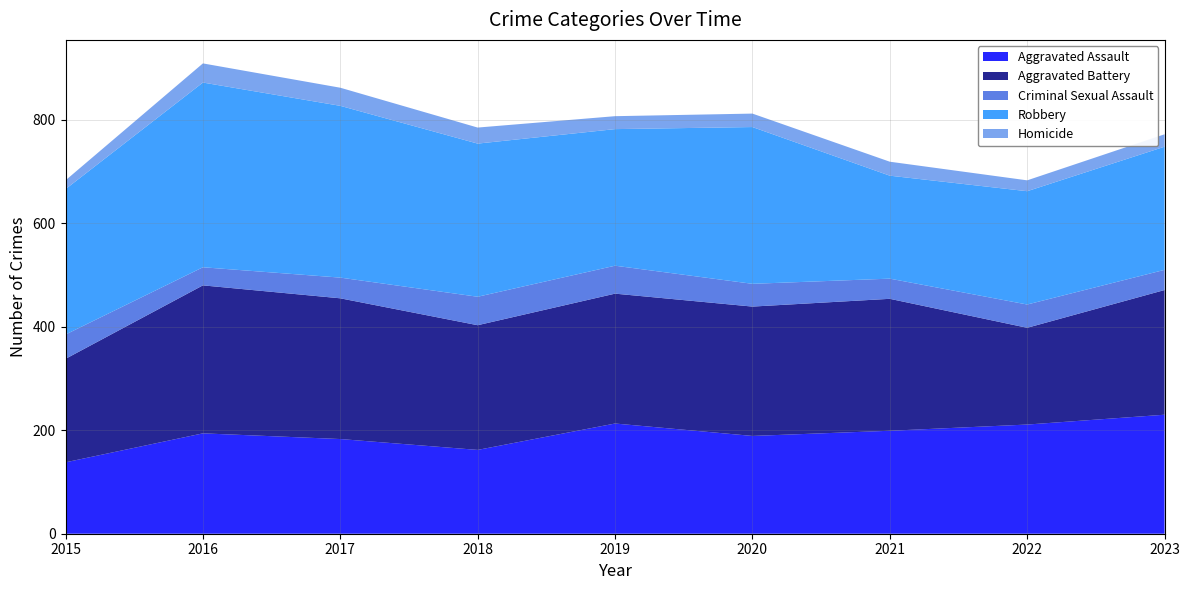

Reading left to right, extract all data points from this chart.

Aggravated Assault: 2015=138	2016=194	2017=183	2018=162	2019=213	2020=189	2021=199	2022=211	2023=230
Aggravated Battery: 2015=200	2016=286	2017=272	2018=241	2019=251	2020=250	2021=255	2022=187	2023=241
Criminal Sexual Assault: 2015=47	2016=35	2017=40	2018=55	2019=54	2020=44	2021=39	2022=45	2023=39
Robbery: 2015=281	2016=357	2017=332	2018=296	2019=264	2020=303	2021=199	2022=219	2023=238
Homicide: 2015=17	2016=37	2017=35	2018=31	2019=25	2020=26	2021=27	2022=21	2023=24